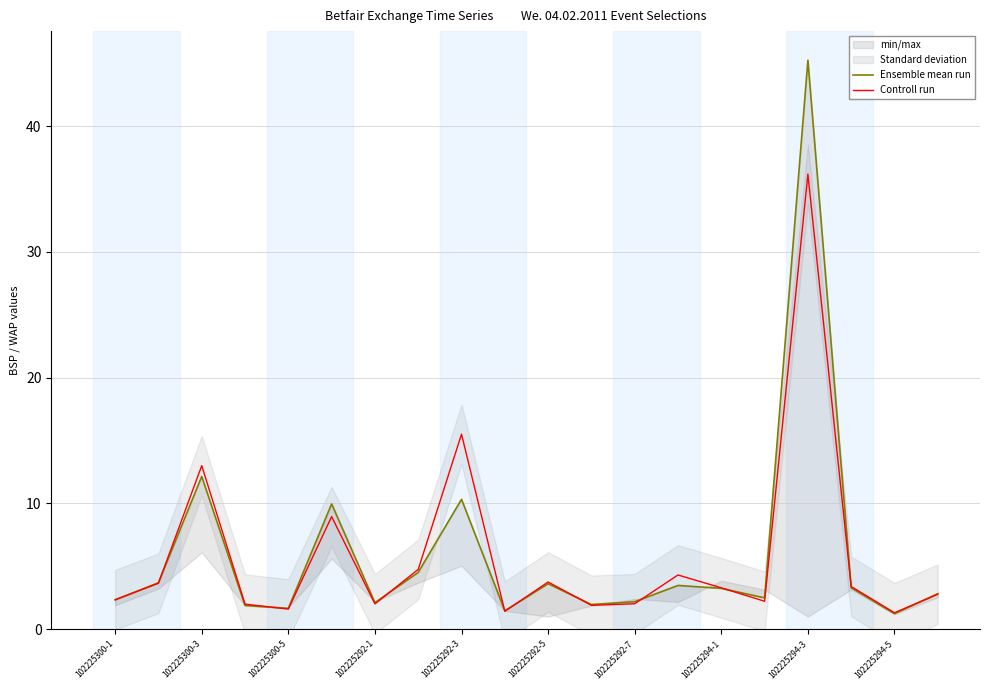

Where is Controll run nearest to the value 18?

102225292-3